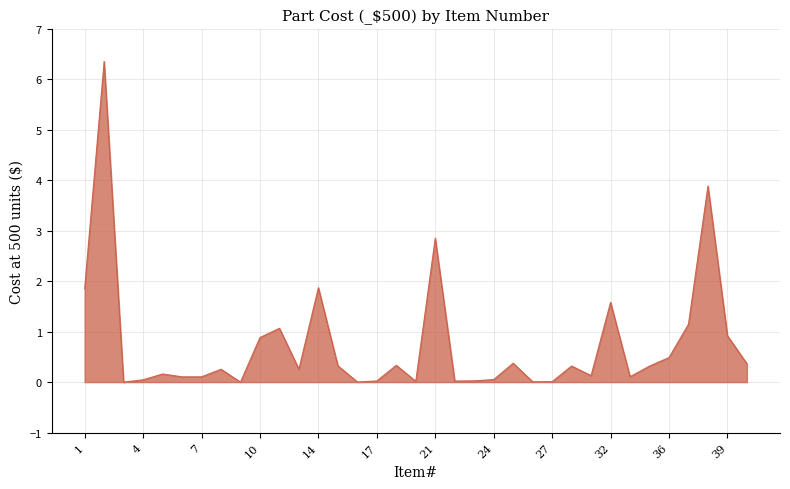

How many interior local peaks (higher than both neighbors) does the data have?

11